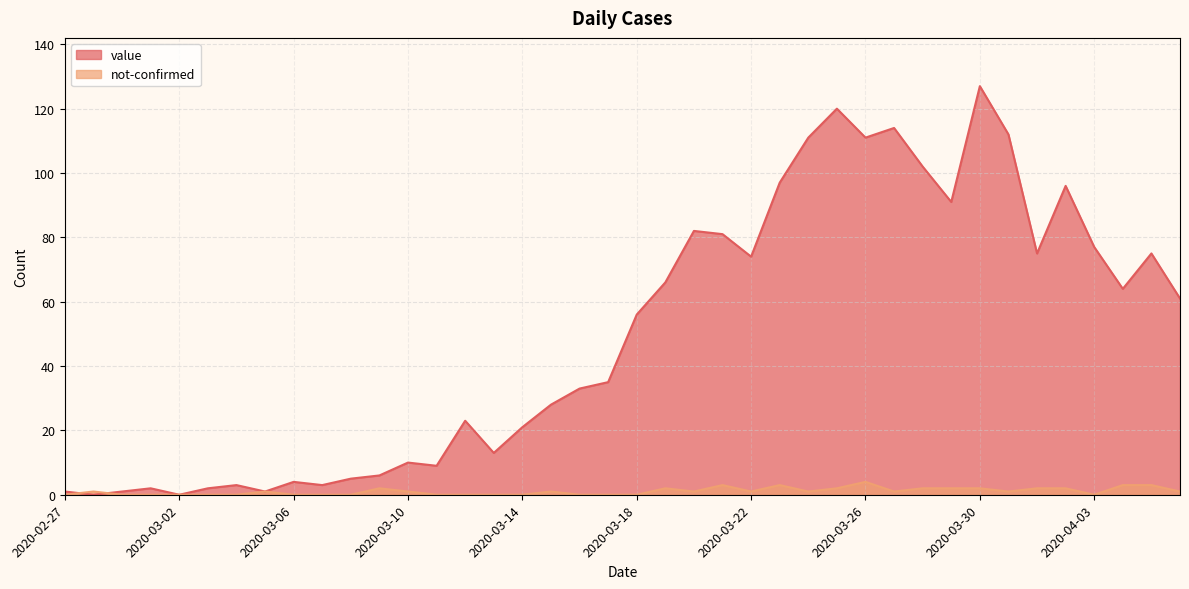

Is it true that not-confirmed equals 0 at 2020-03-07?

True